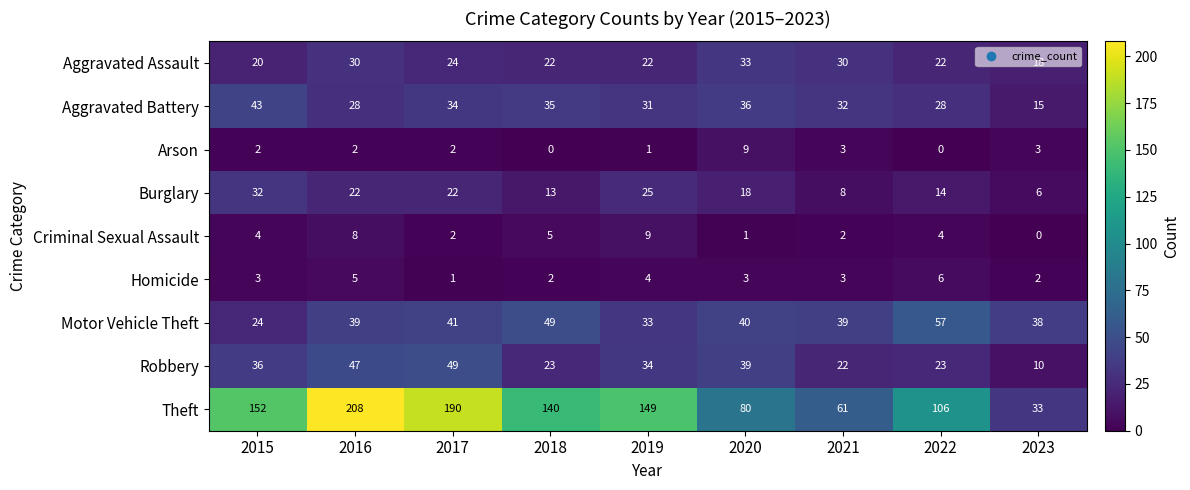

What is the total value across all series at 2016?

389